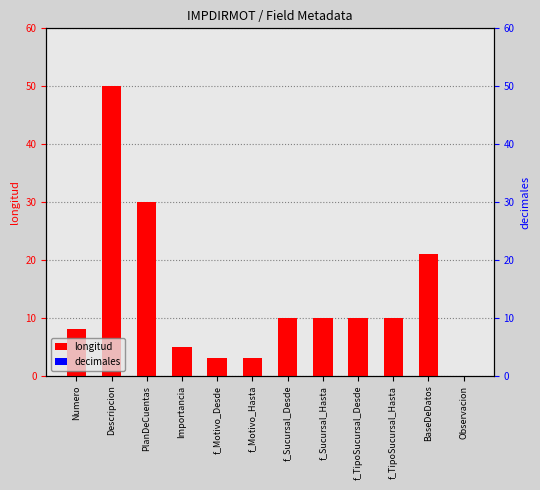

Reading left to right, what are all the values shown in this chart?

longitud: 8	50	30	5	3	3	10	10	10	10	21	0
decimales: 0	0	0	0	0	0	0	0	0	0	0	0